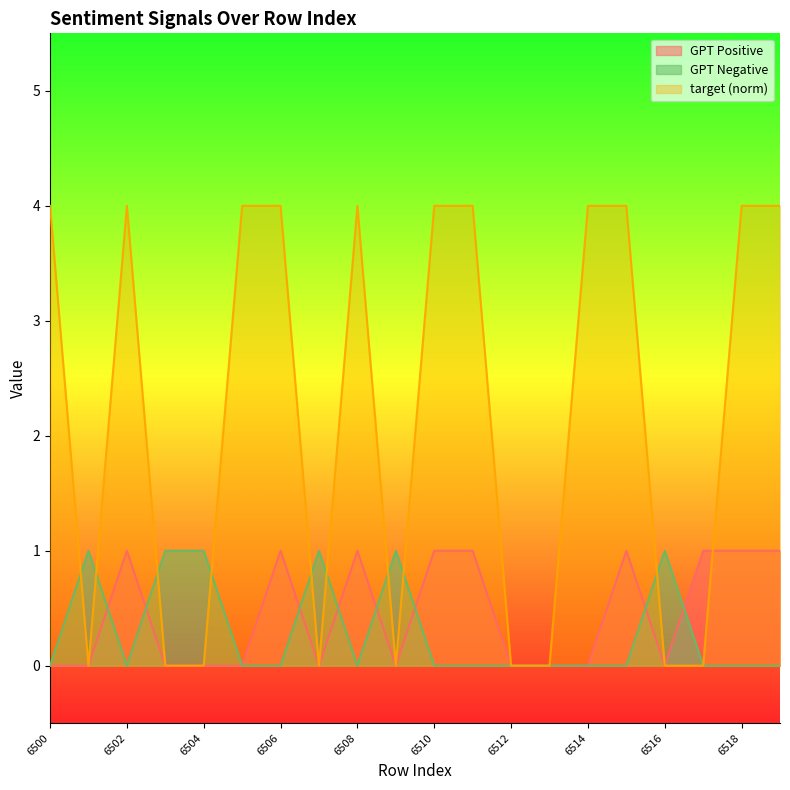

True or false: GPT Negative and target (norm) intersect in this chart.

True